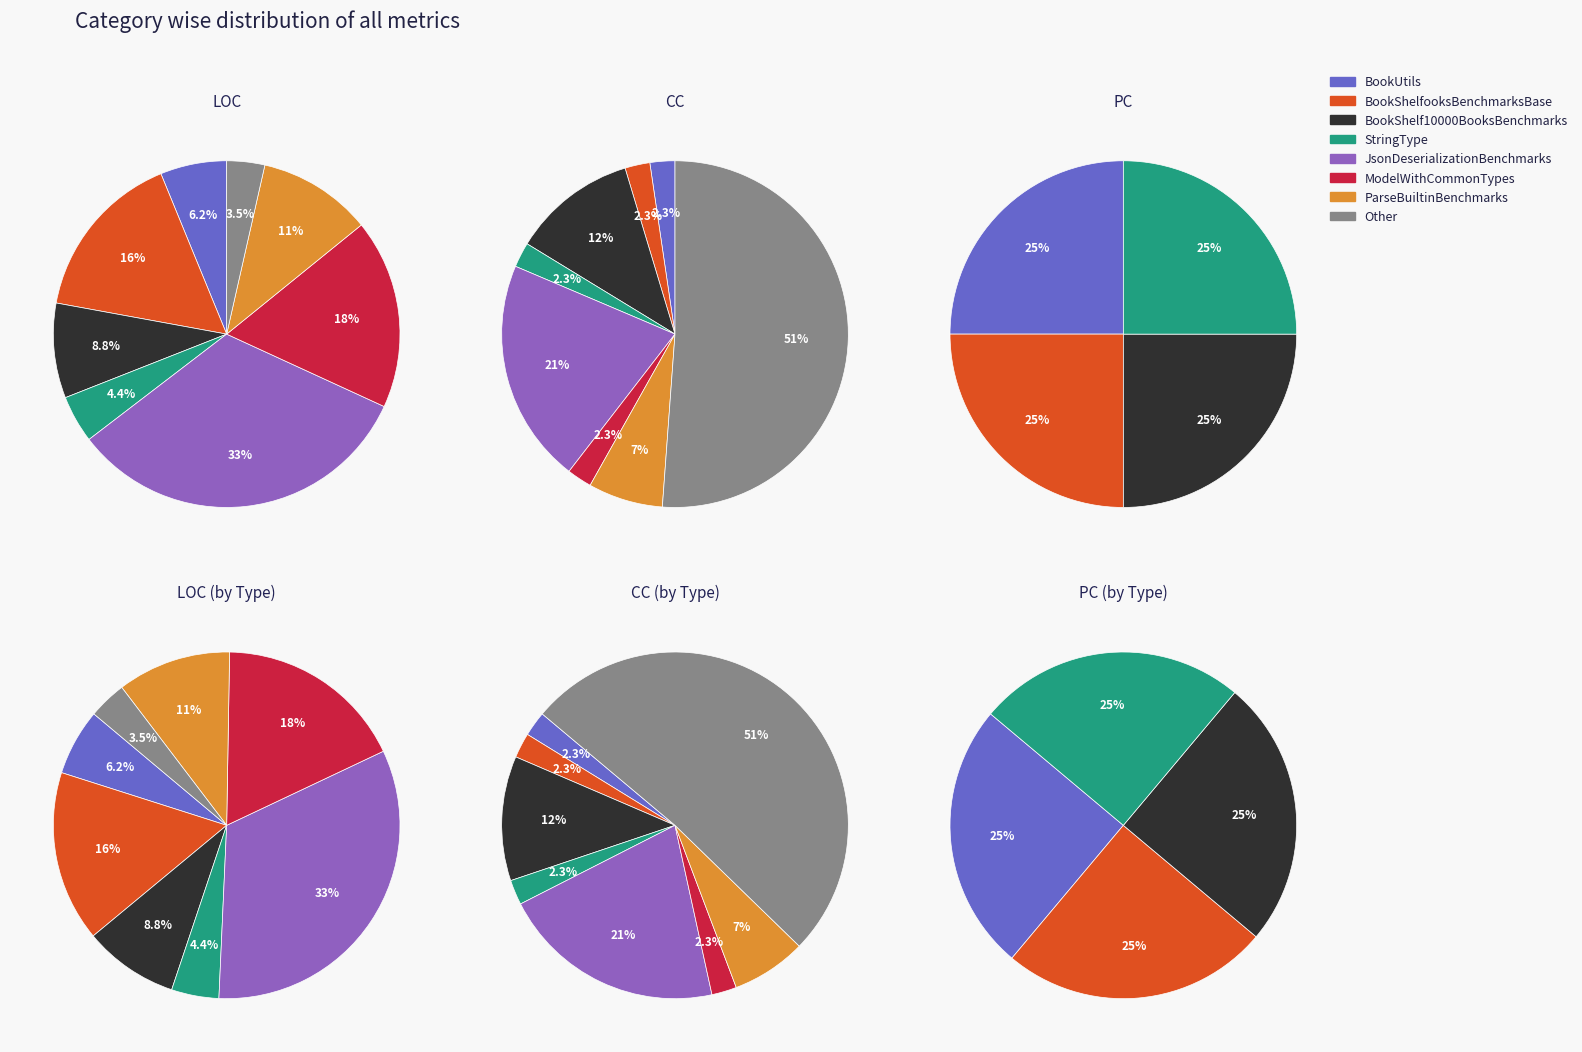

At 1, list the series in order from largest to smallest.

LOC, CC, PC